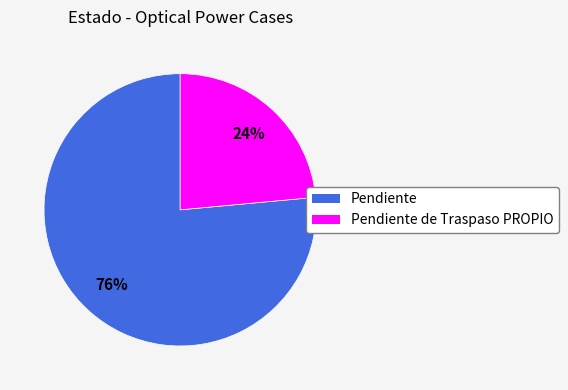

How many slices are in this pie chart?

2